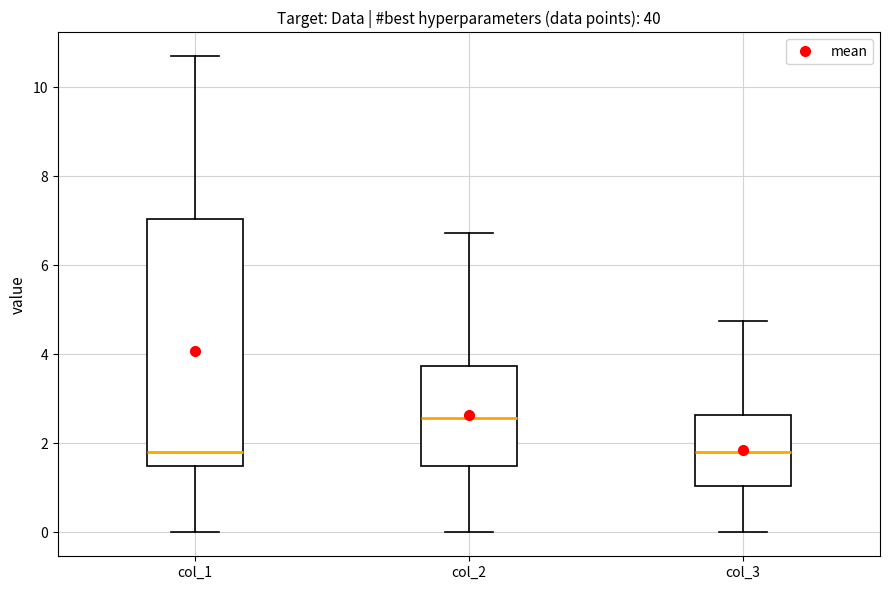

Reading left to right, read every box against the y-axis: the position of its median line, the range the box covers, and the ends of its whiskers. The values are not printed on the chart, so give them approximately, as read against the axis.

col_1: median 1.8, box 1.6 to 7.0, whiskers 0.0 to 10.8
col_2: median 2.6, box 1.4 to 3.8, whiskers 0.0 to 6.8
col_3: median 1.8, box 1.0 to 2.6, whiskers 0.0 to 4.8